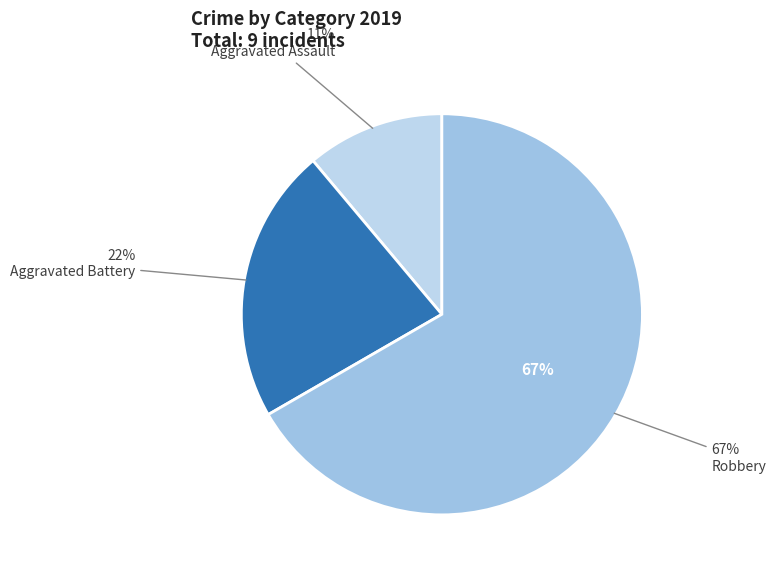

What is the largest slice in the pie chart?

Robbery